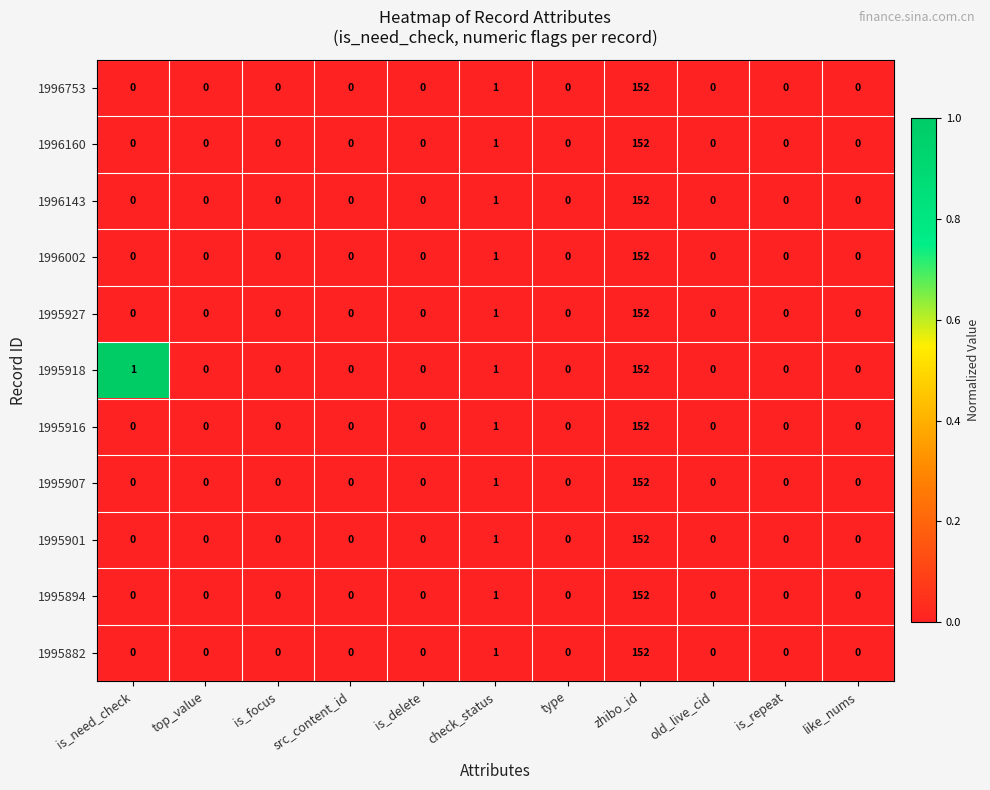

Is it true that 1995882 equals 0 at is_delete?

True